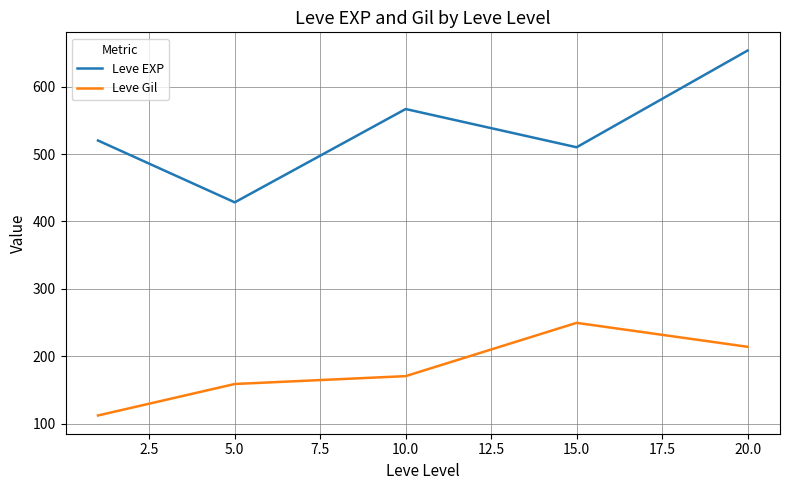

True or false: Leve Gil has more than 0 interior local peaks.

True